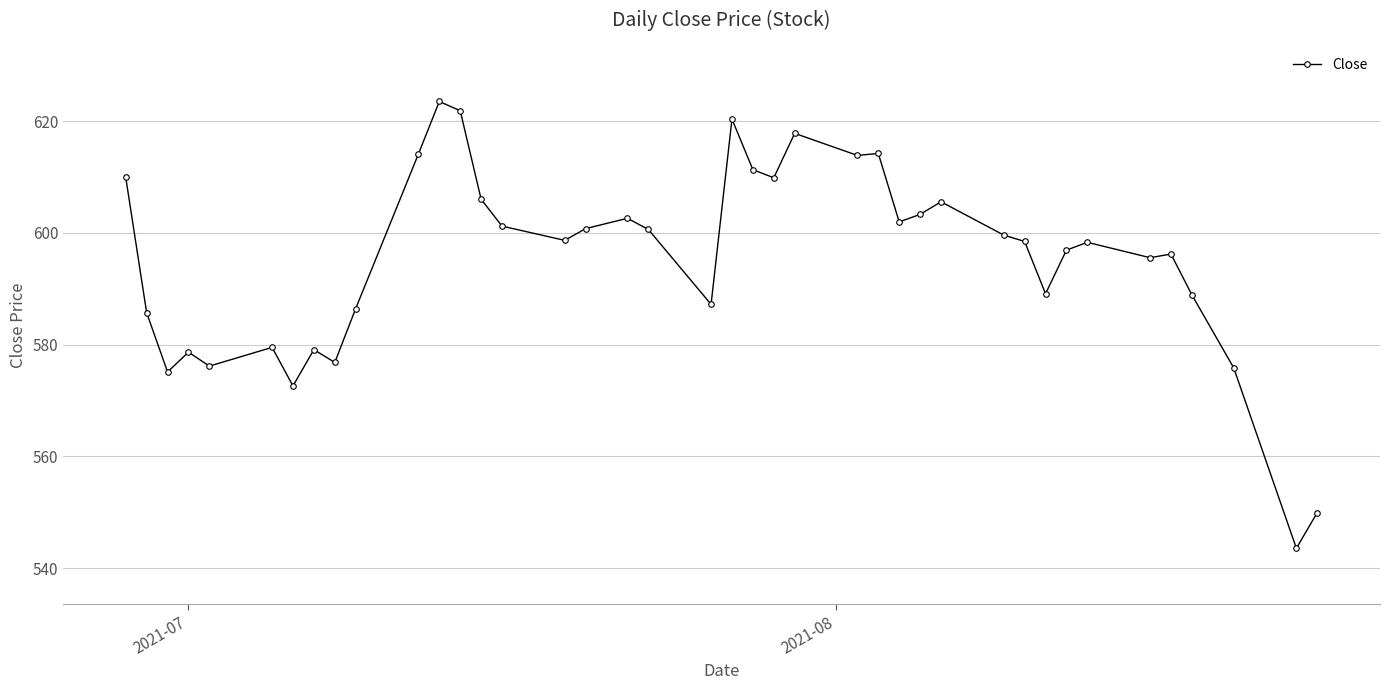

What is the value of the 13th point from the left?

621.8